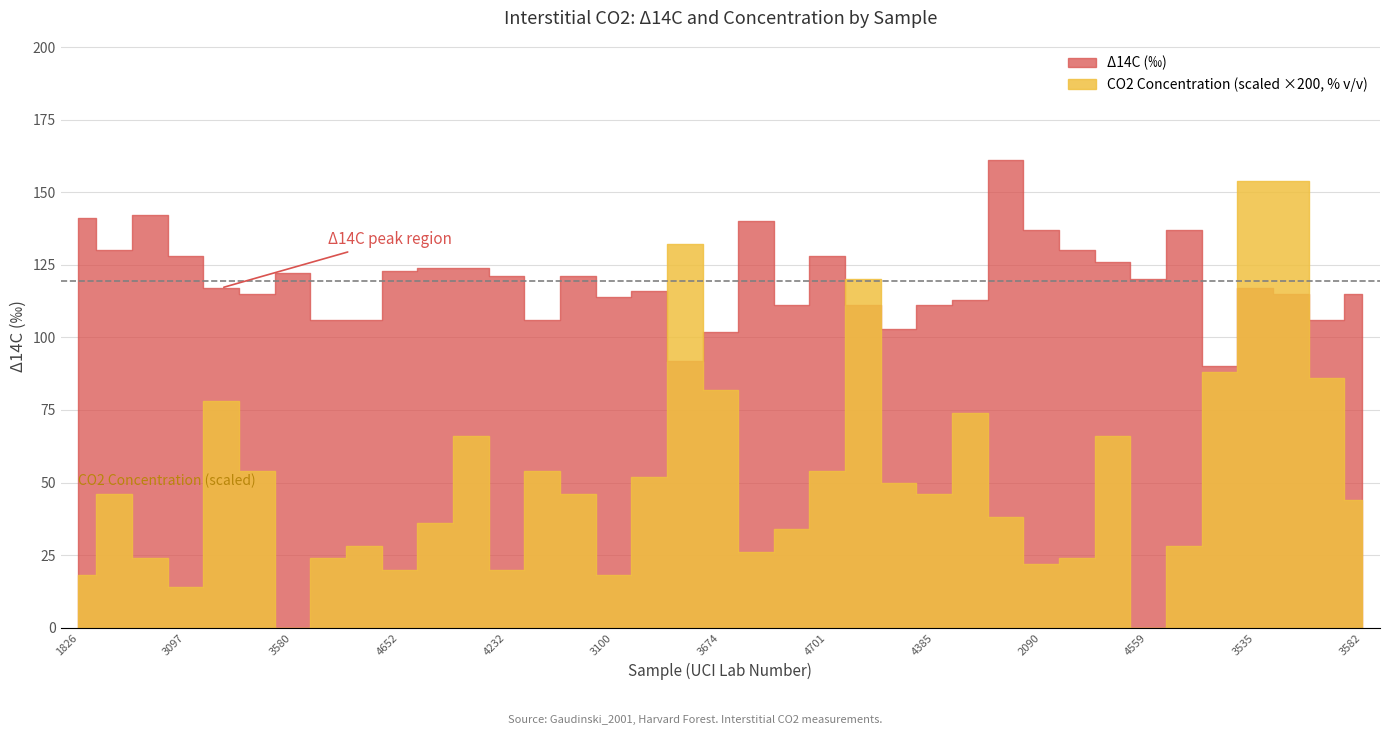

Rank the series by their maximum value, from lowest to highest.

ist_concentration, ist_14c